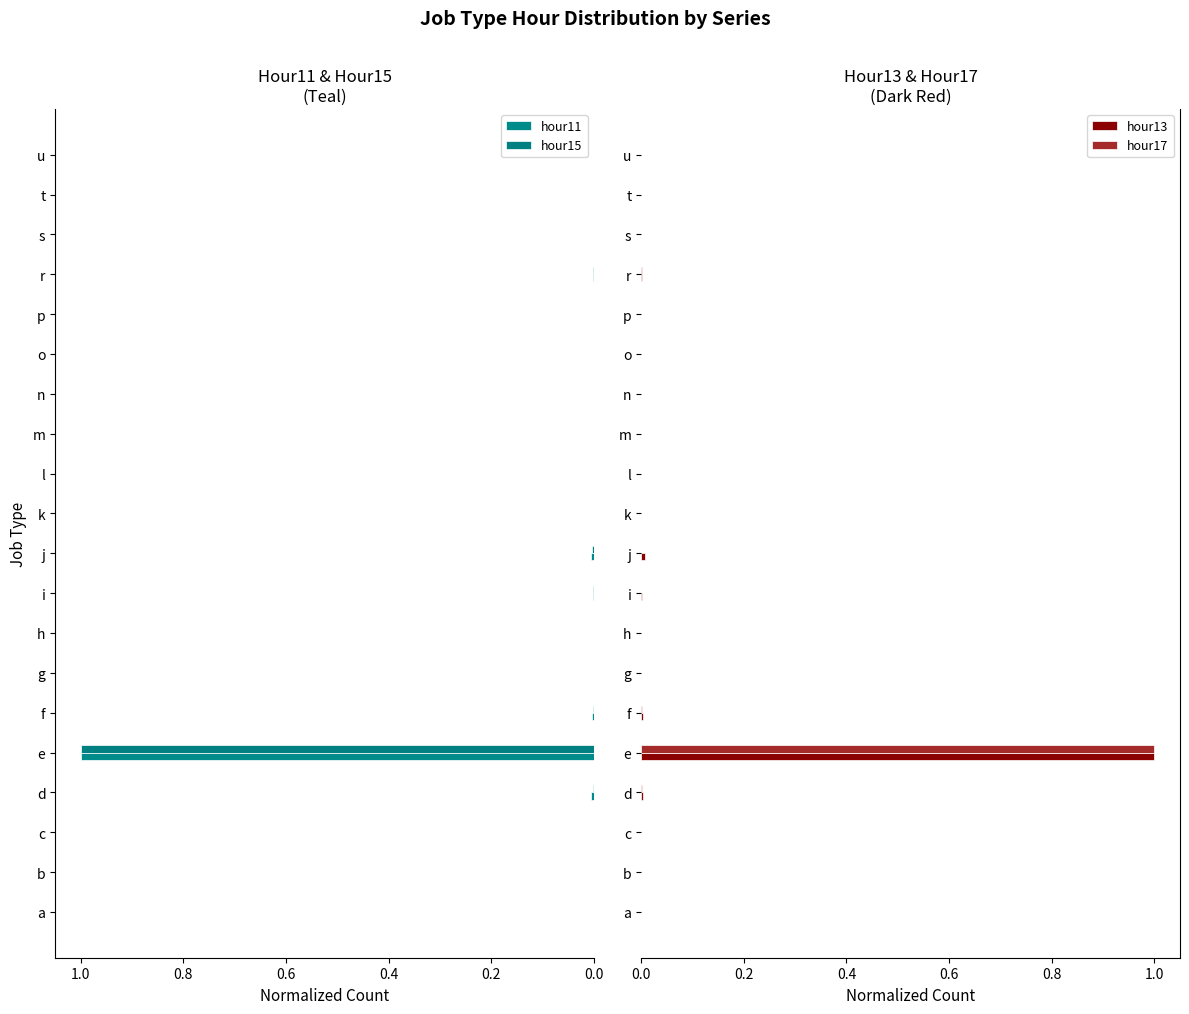

Is it true that hour17 equals 1.0 at e?

True